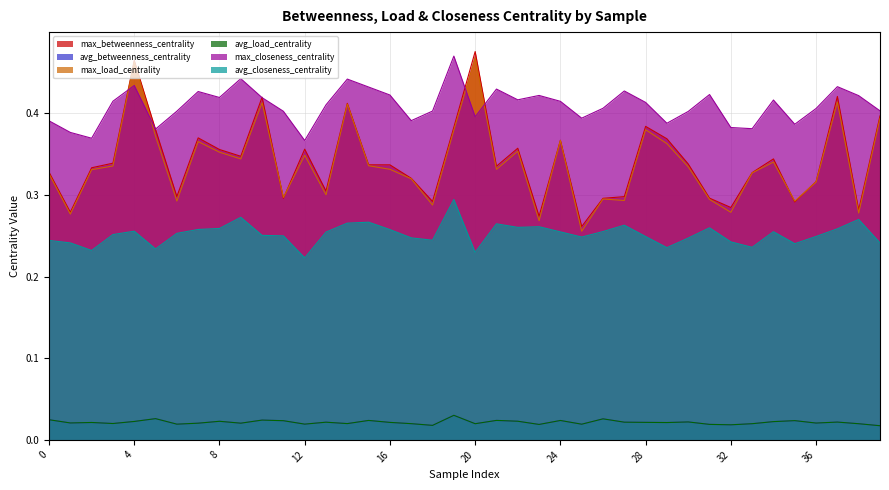

At which category does the chart reach its peak across all series?

20